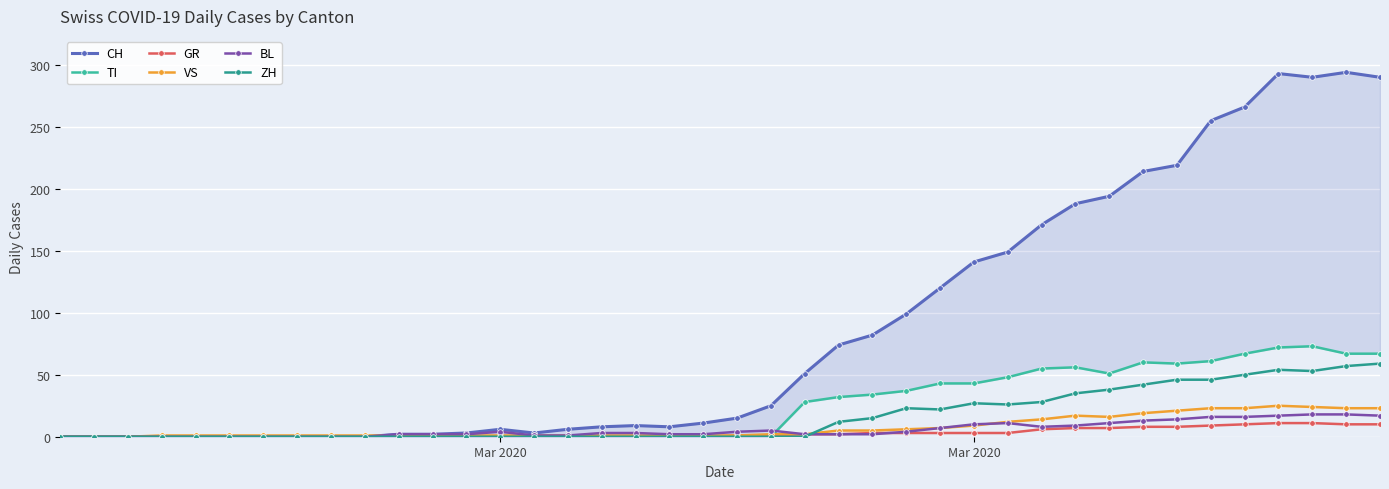

How many interior local valleys does the BL series have?

1